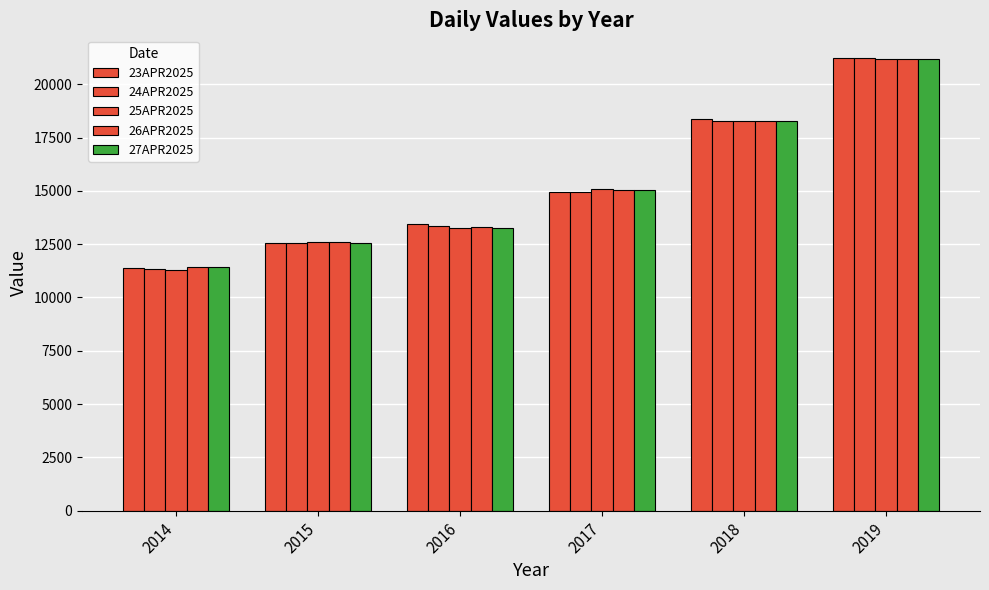

The 24APR2025 series shows 6248 at 2016. True or false?

False